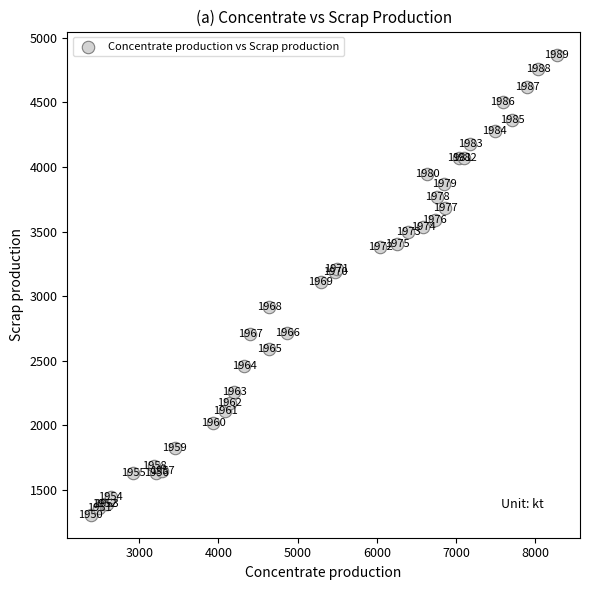

What Y value in the scatter plot is closest to 3089?

3112.3